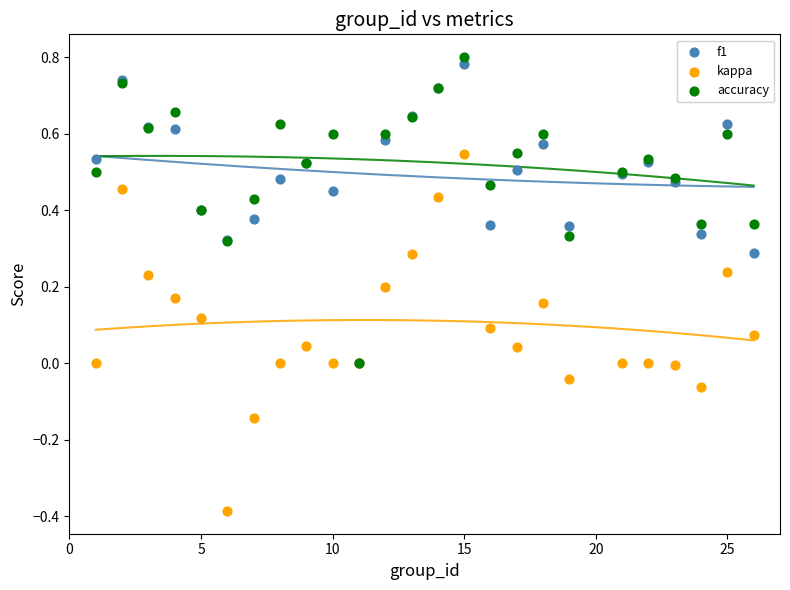

Which series has the largest Y range (max minus min)?

kappa